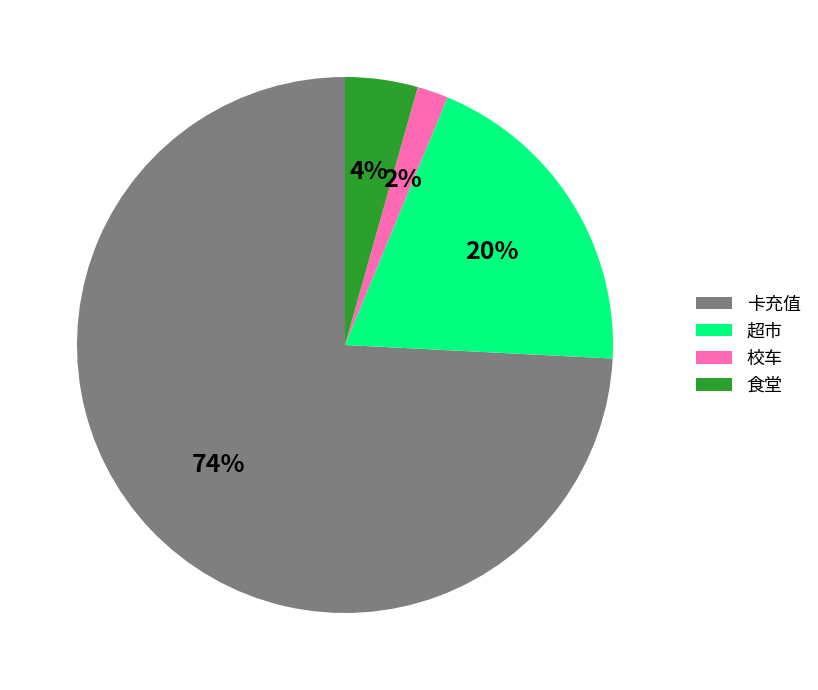

Which slice is the largest?

卡充值